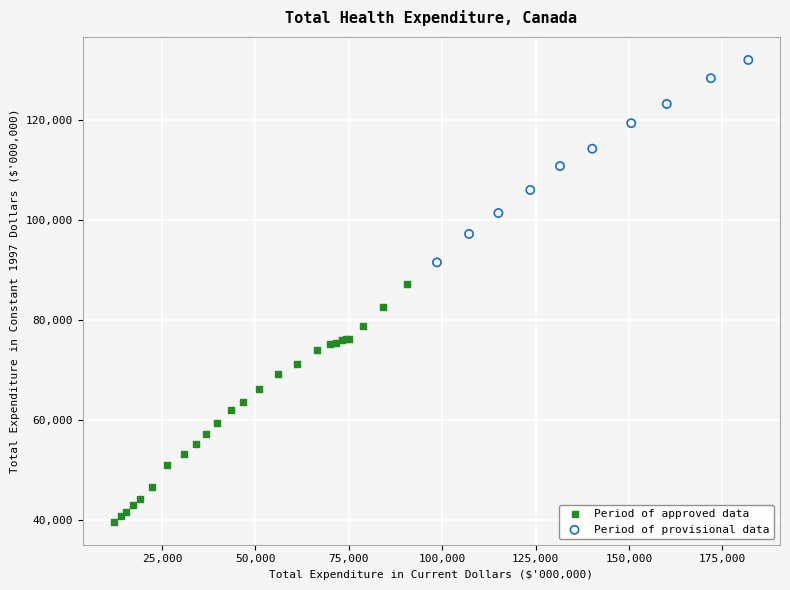

Which series contains the lowest Y value?

Period of approved data